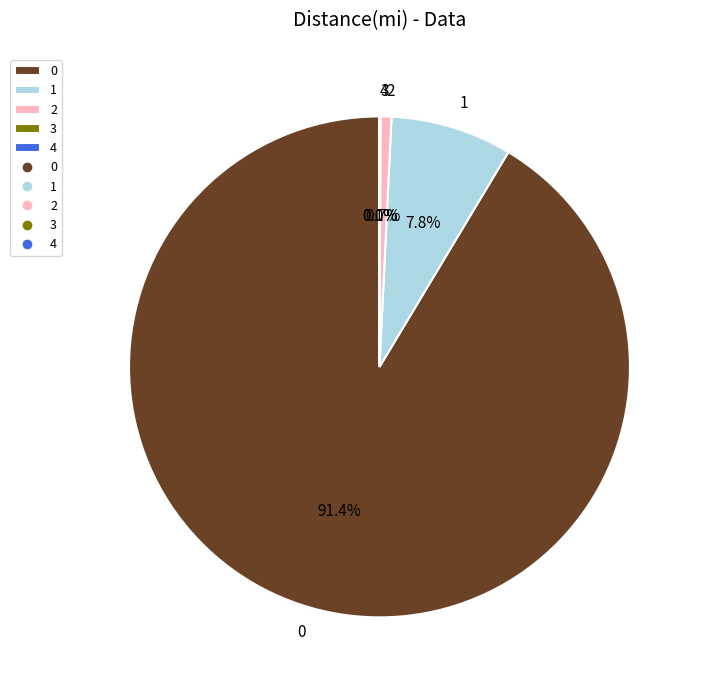

What percentage is the 1 slice, to the nearest percent?

8%